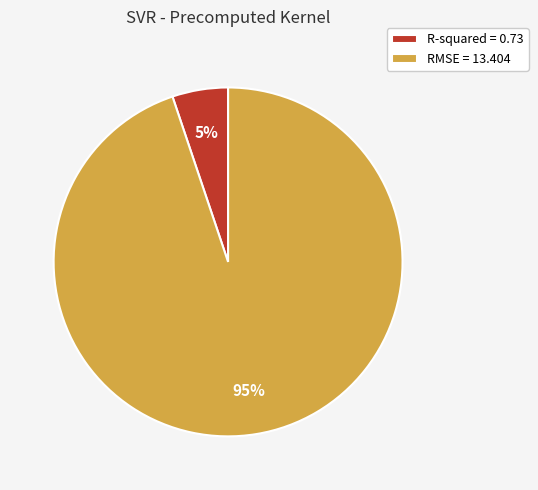

The RMSE slice represents 99% of the pie. True or false?

False